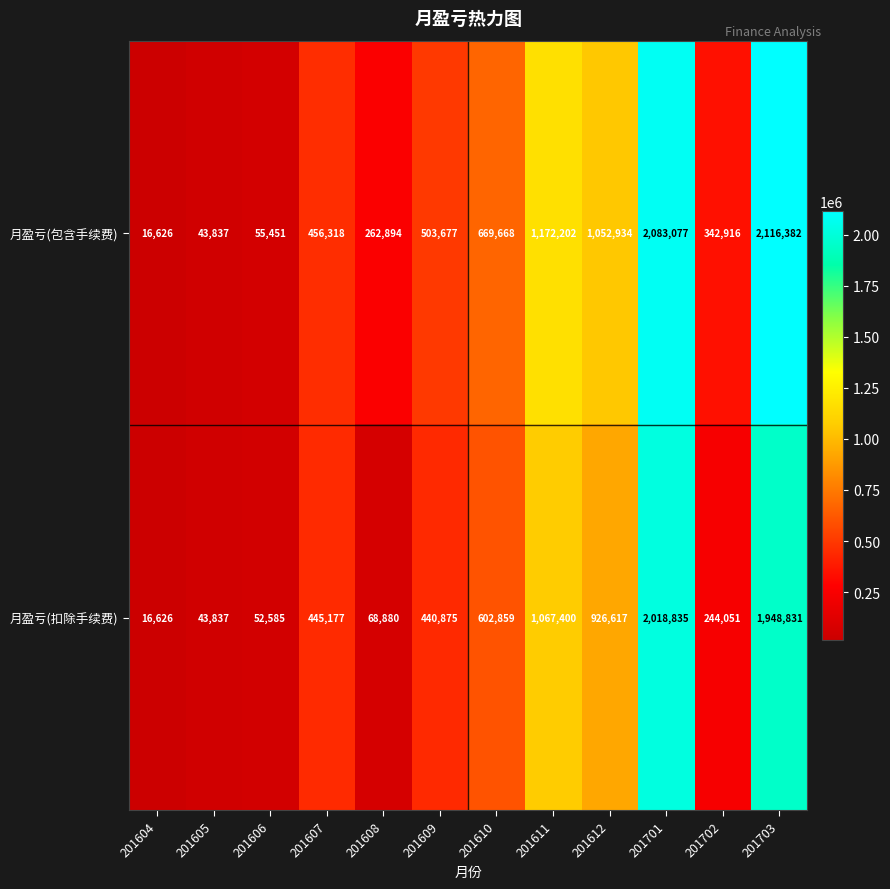

Read the 月盈亏(包含手续费) value at 201611, to the nearest 100.

1172200